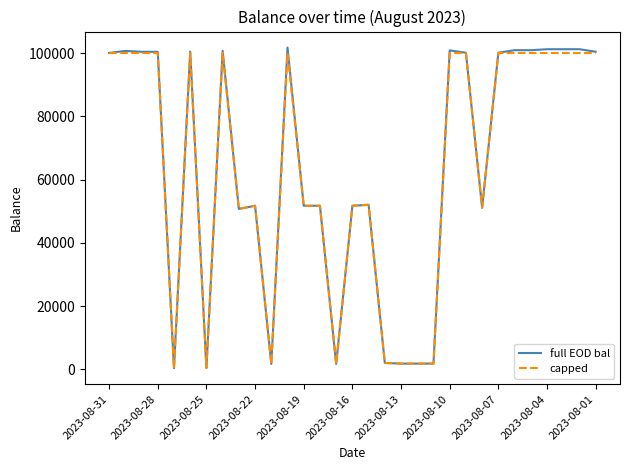

Does the chart display data point markers on the line(s)?

No